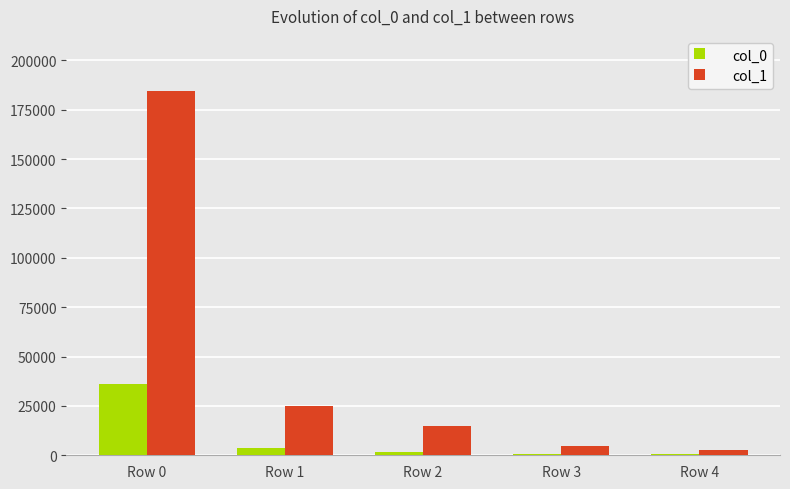

Is the value of col_1 at Row 4 greater than the value of col_0 at Row 0?

No